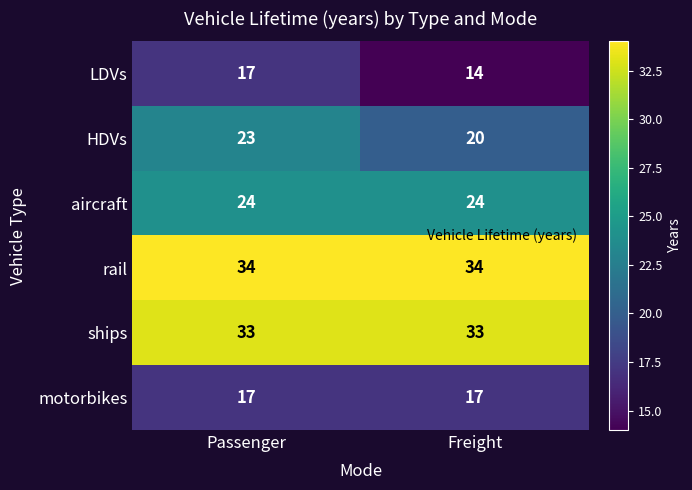

What is the approximate value of LDVs at Freight?

14